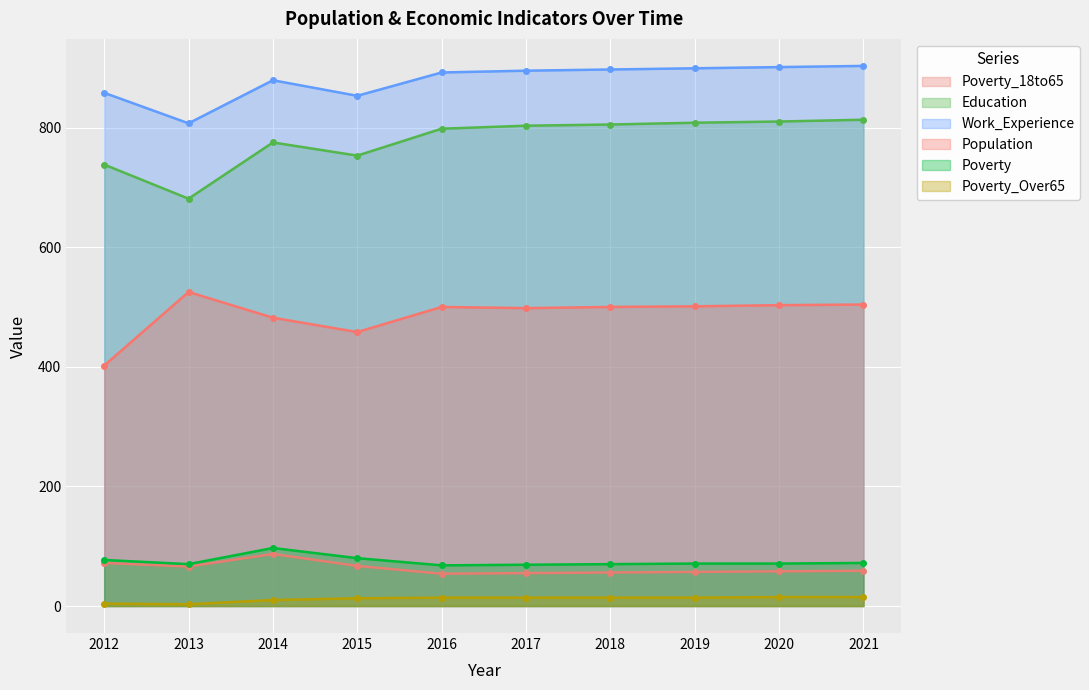

What is the difference between the maximum and minimum values in the Poverty series?

29